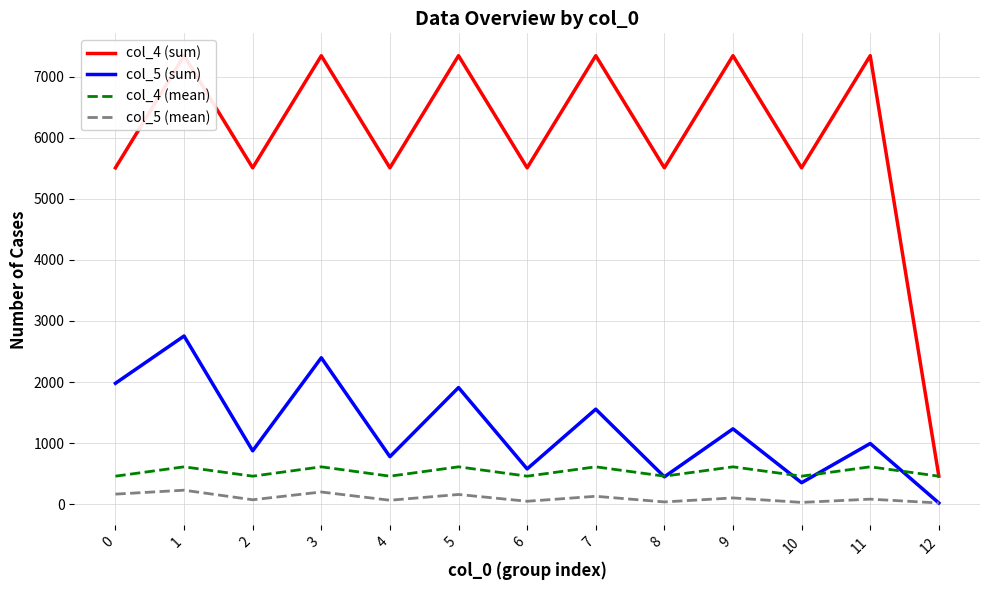

Which has a higher value, 9 or 12?

9